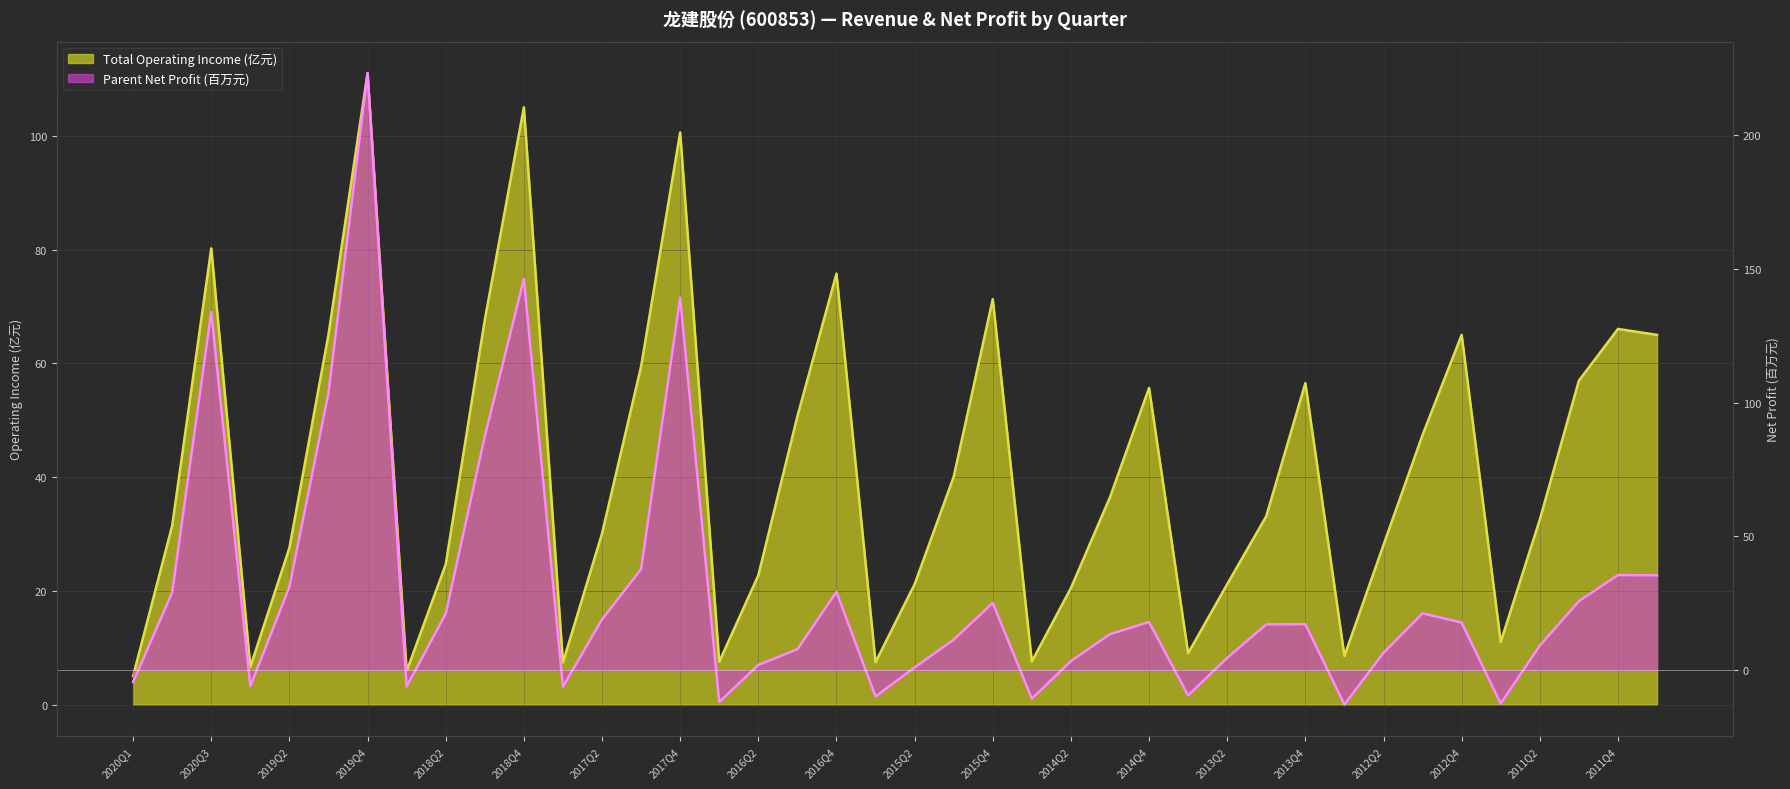

At which label does TOTAL_OPERATE_INCOME reach its peak?

2019Q4